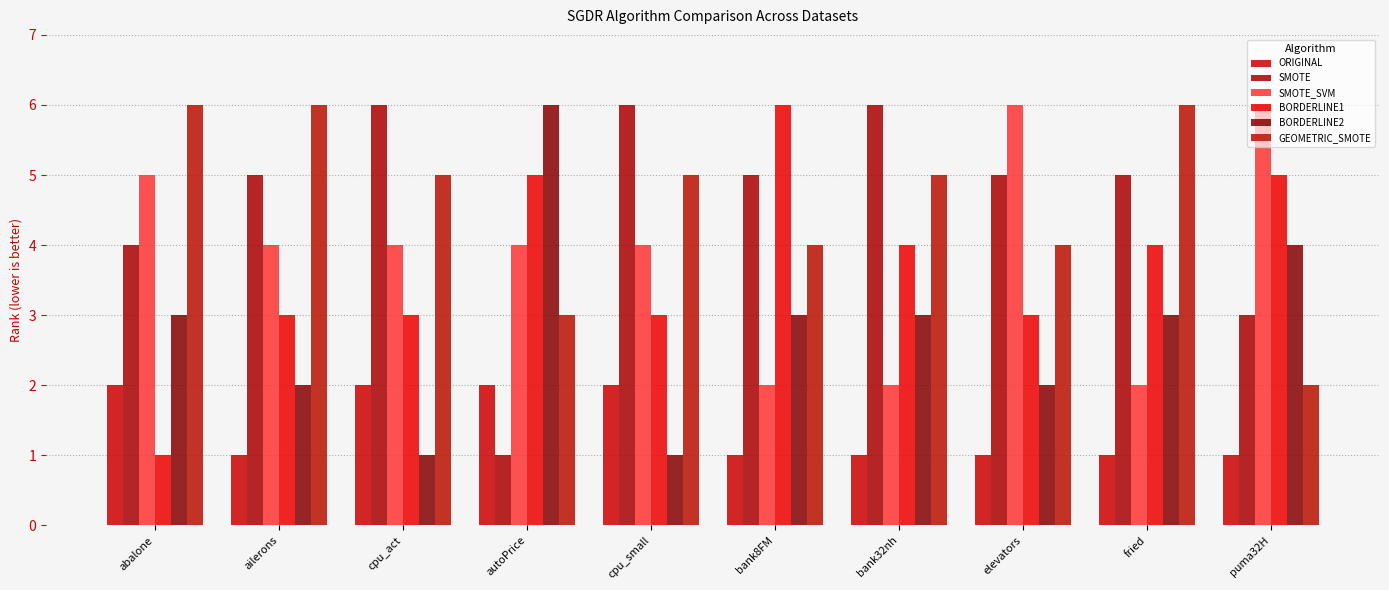

Count the number of data series in this chart.

6